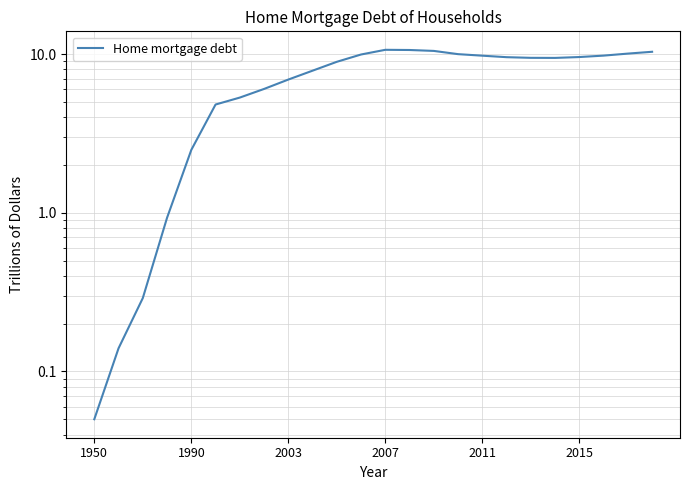

Does the chart display data point markers on the line(s)?

No